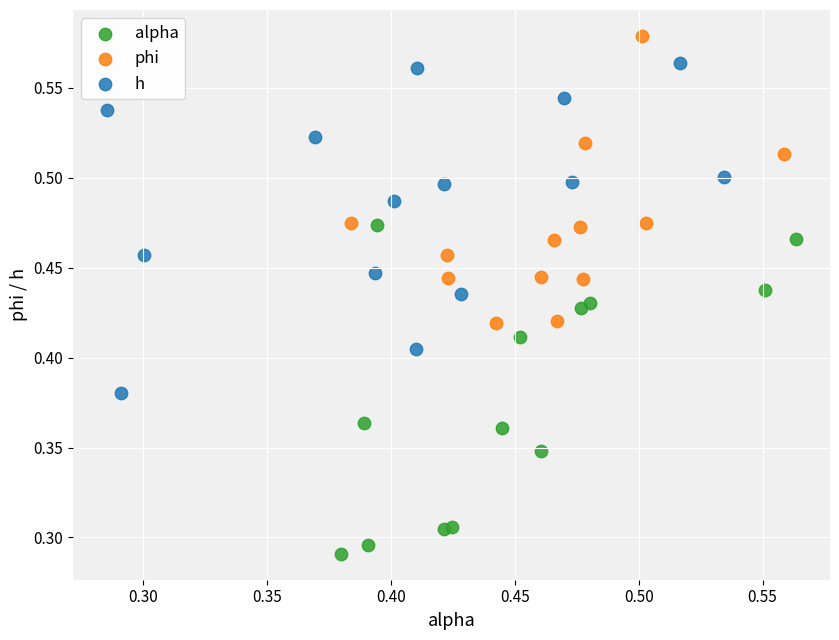

Which series contains the highest Y value?

phi